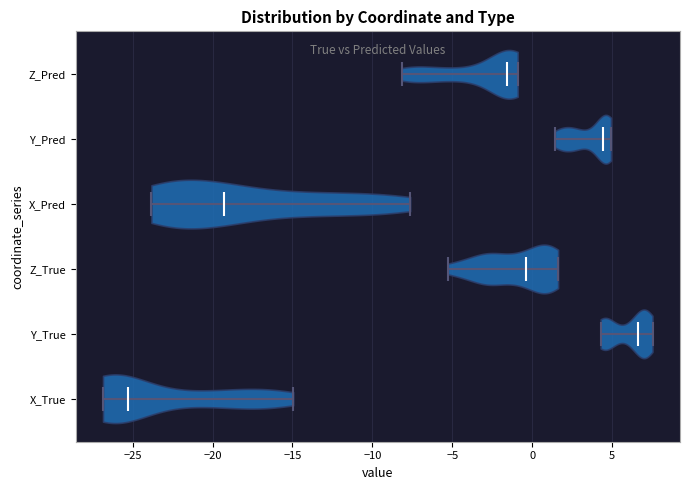

Reading bottom to top, read every violin against the x-axis: where its median line is, and the lowest and highest points it reaches. The values are not printed on the chart, so give them approximately, as read against the axis.

X_True: median line -25.5, lowest point -27.0, highest point -15.0
Y_True: median line 6.5, lowest point 4.5, highest point 7.5
Z_True: median line -0.5, lowest point -5.5, highest point 1.5
X_Pred: median line -19.5, lowest point -24.0, highest point -7.5
Y_Pred: median line 4.5, lowest point 1.5, highest point 5.0
Z_Pred: median line -1.5, lowest point -8.0, highest point -1.0